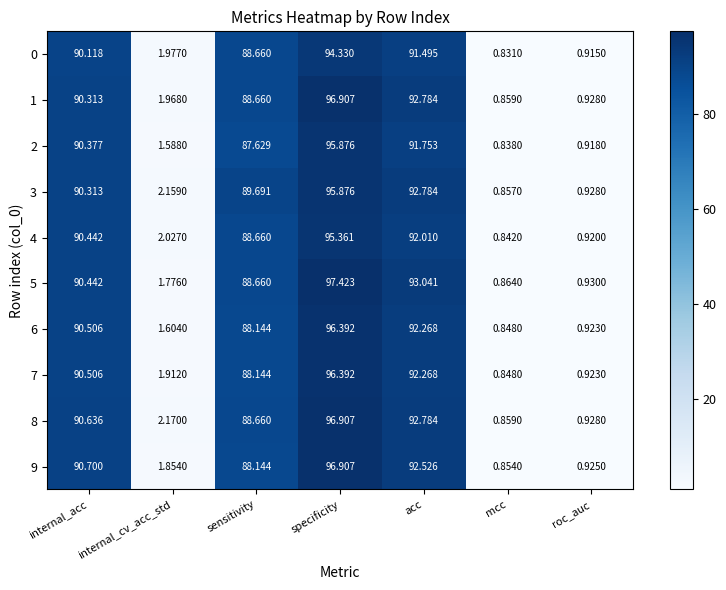

Which label corresponds to the largest value in the chart?

specificity